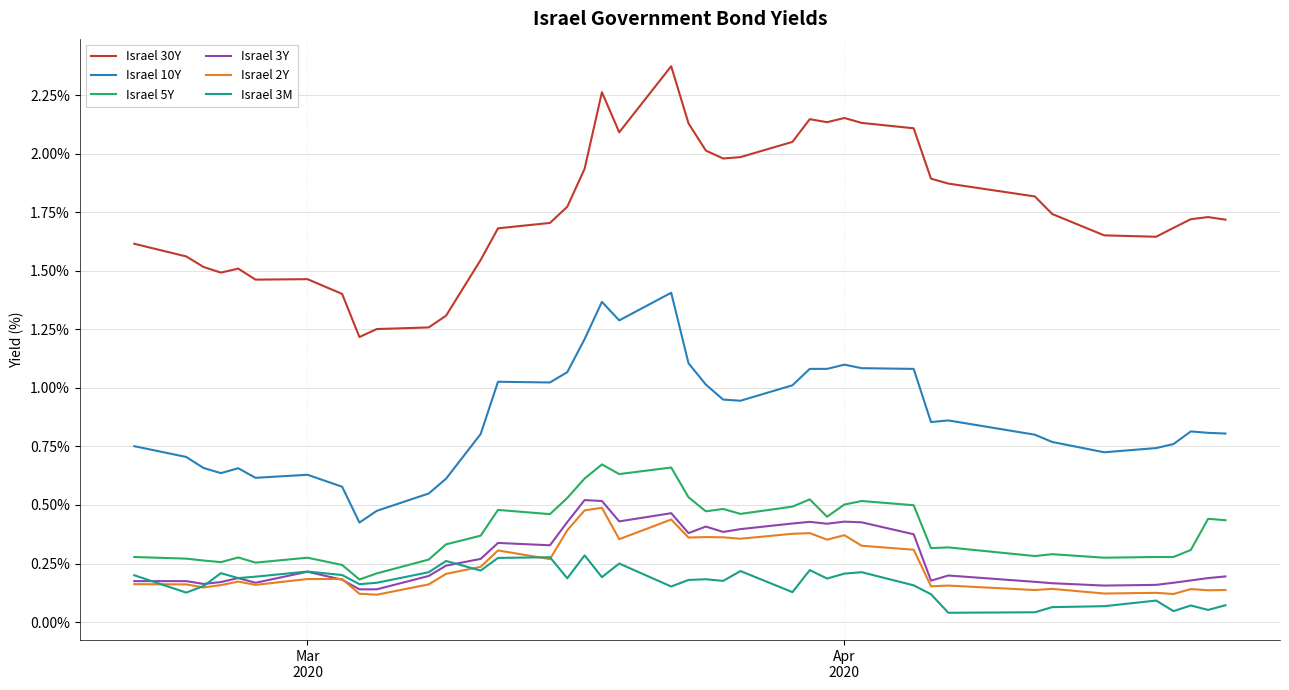

Which series has the largest total across all categories?

Israel 30Y